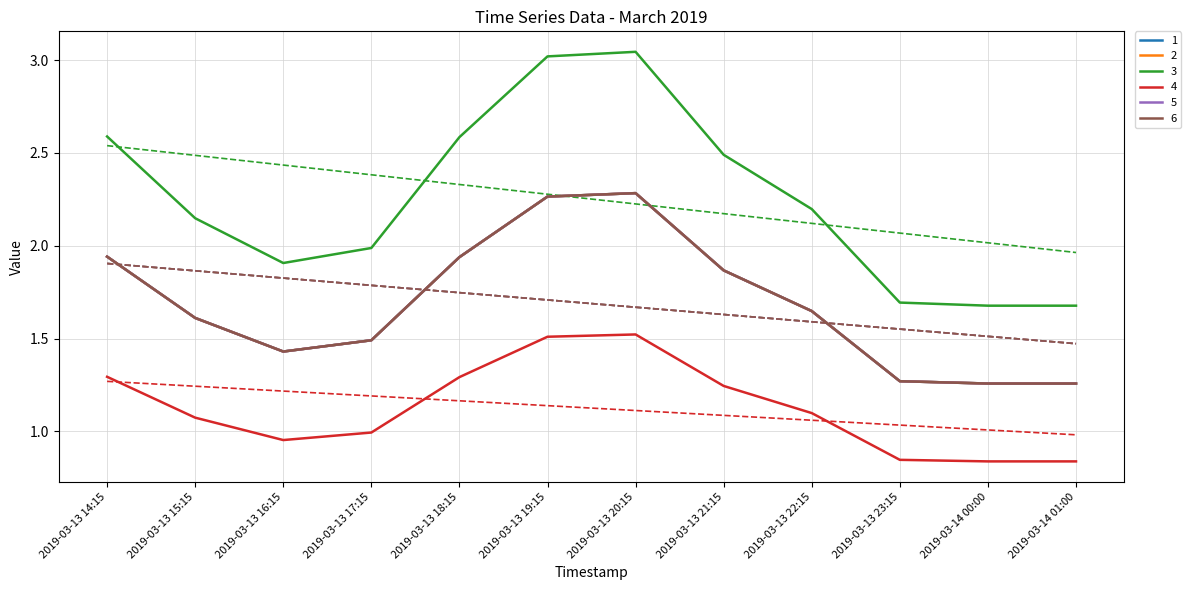

Does the chart have visible grid lines?

Yes